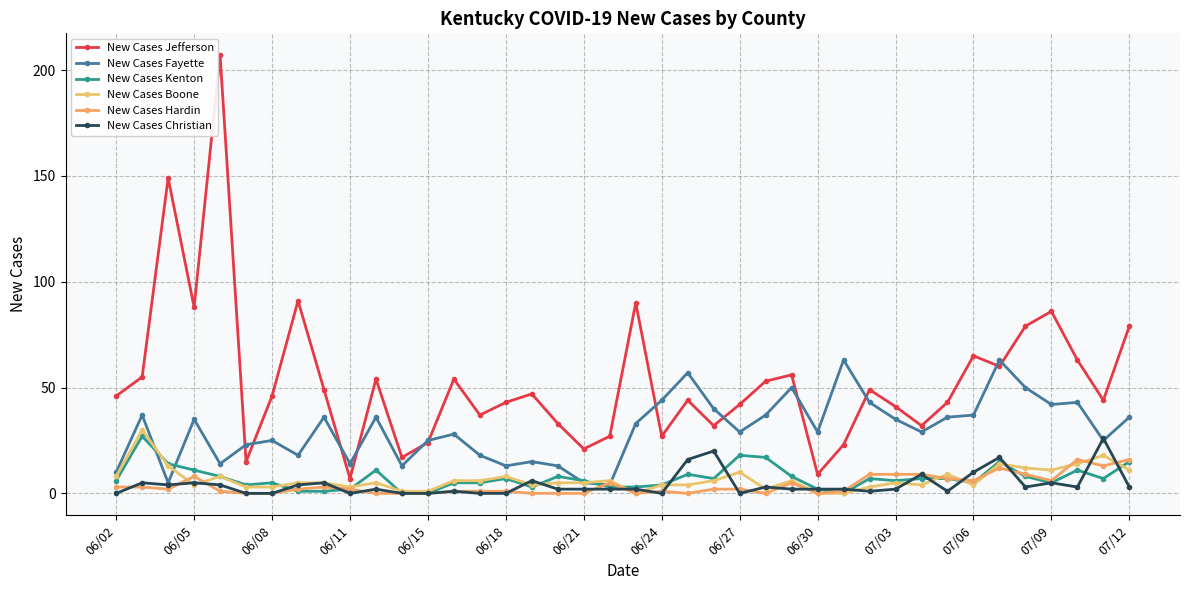

How many distinct data groups are displayed?

6